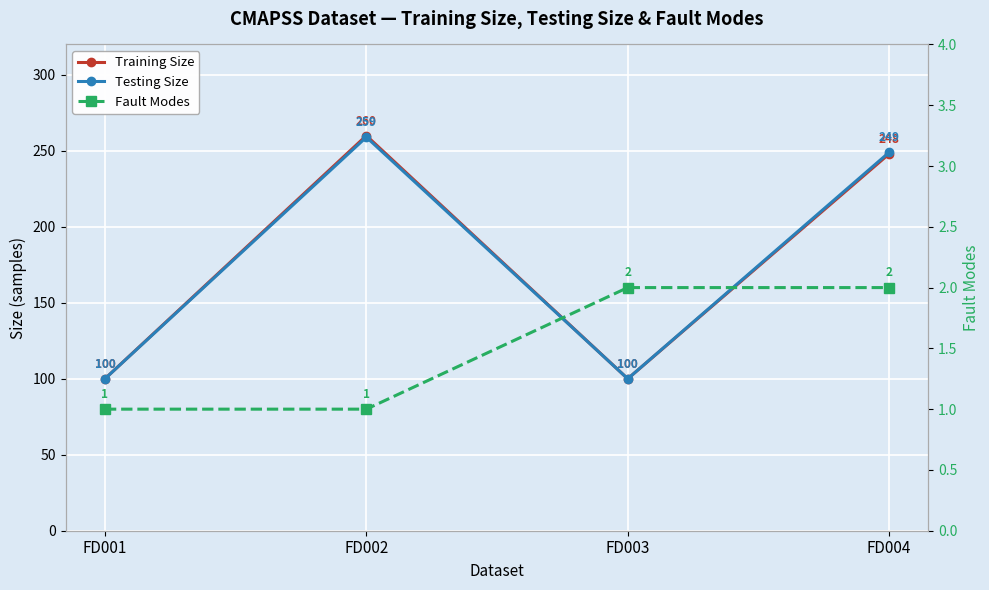

What is the value of the Testing Size point at the 2nd from the left?

259